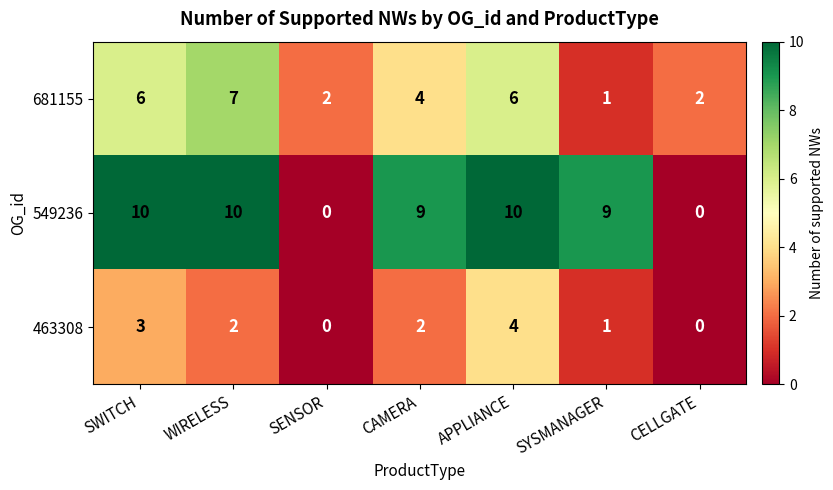

Rank the series at WIRELESS from highest to lowest value.

549236, 681155, 463308